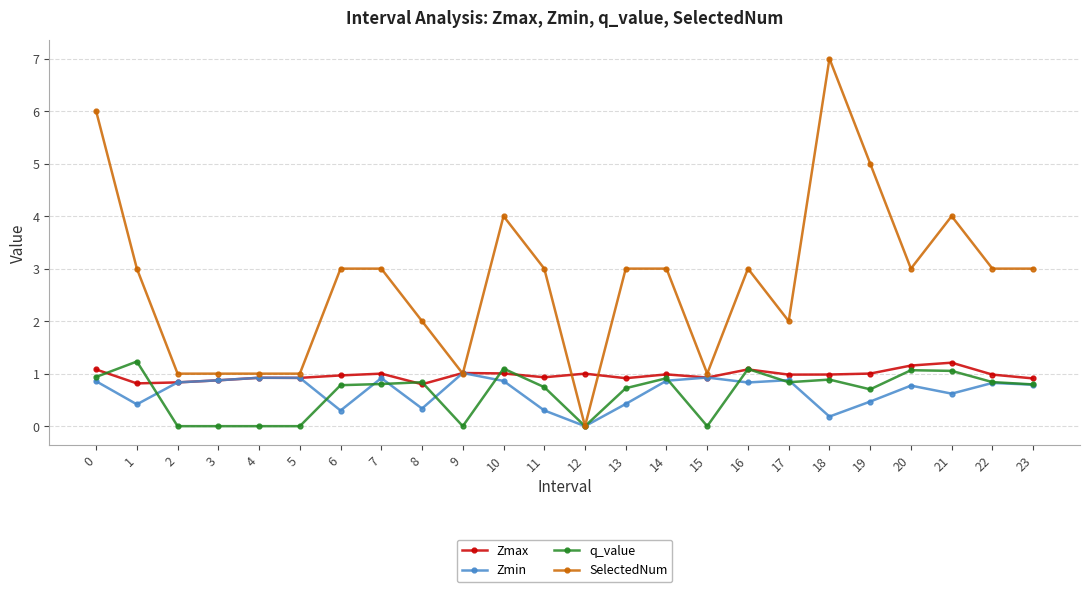

True or false: SelectedNum has more than 0 points higher than both neighbors.

True